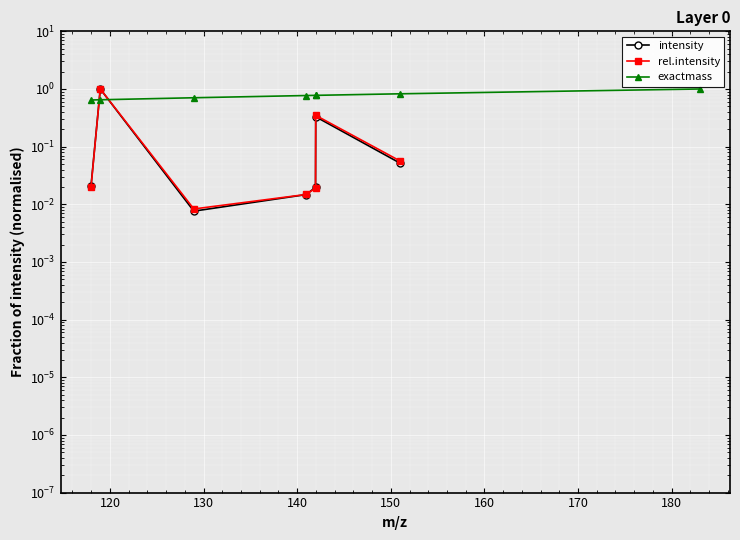

What are all the series names shown in the legend?

intensity, rel.intensity, exactmass